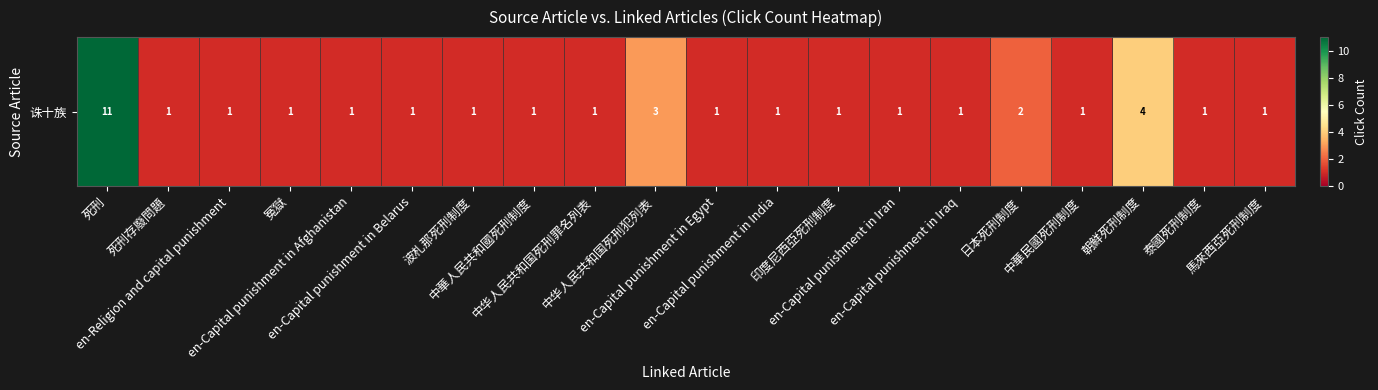

Which label corresponds to the smallest value in the chart?

死刑存廢問題